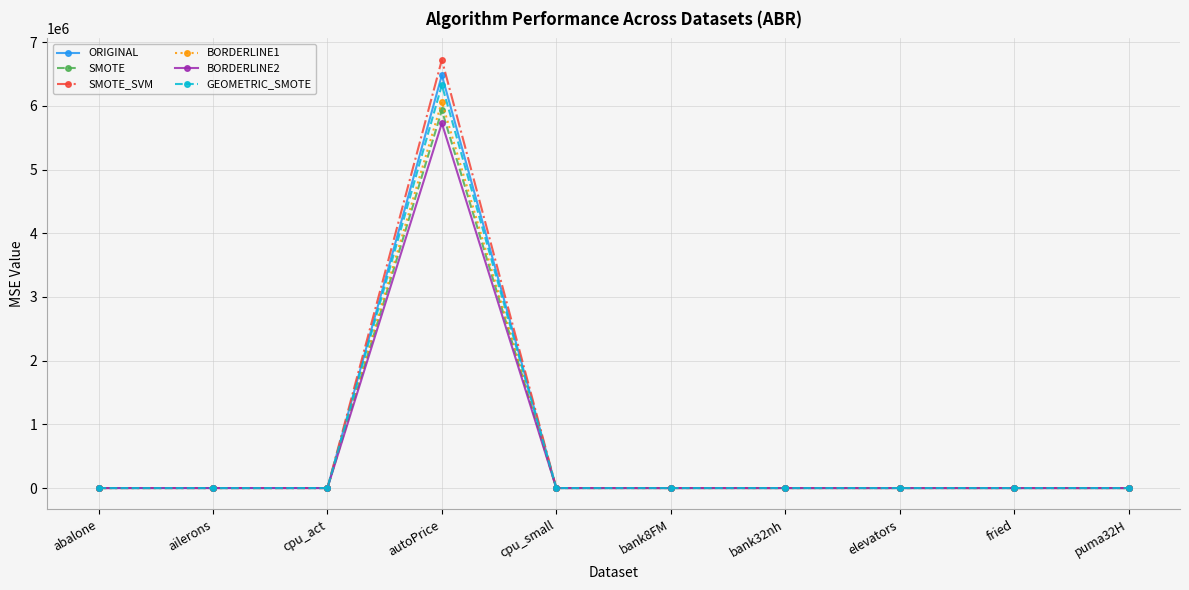

Is the value of BORDERLINE1 at autoPrice greater than the value of BORDERLINE2 at cpu_small?

Yes